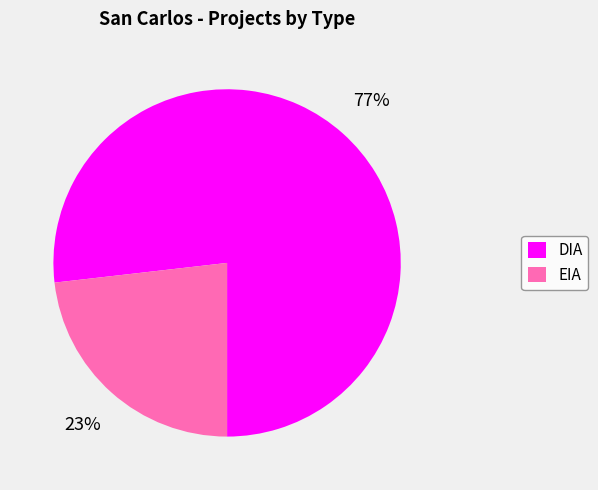

Rank the categories by value from highest to lowest.

DIA, EIA